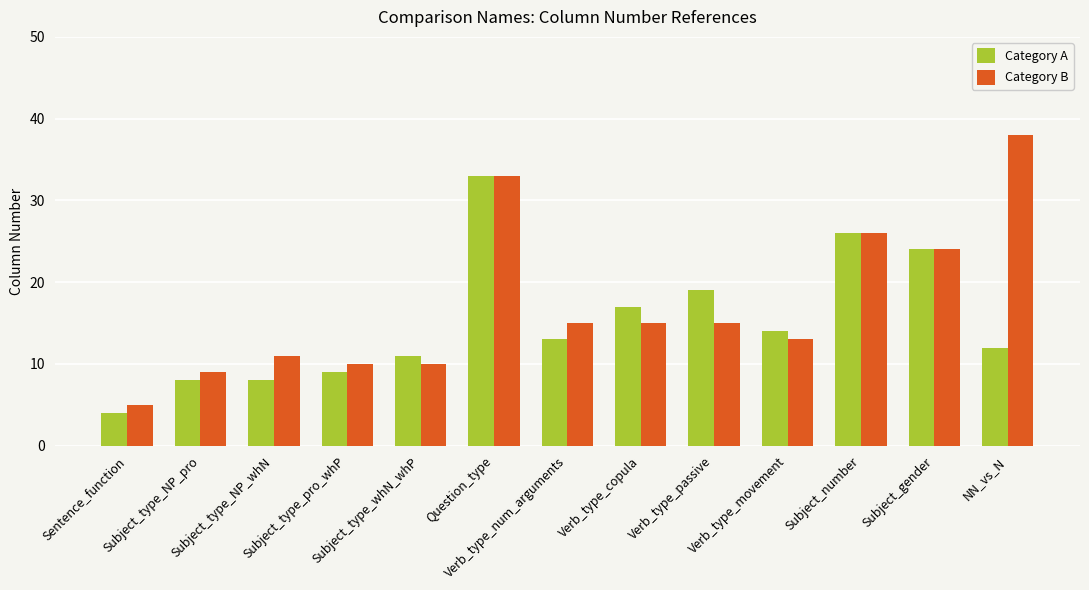

Which series has the widest spread of values?

Category B